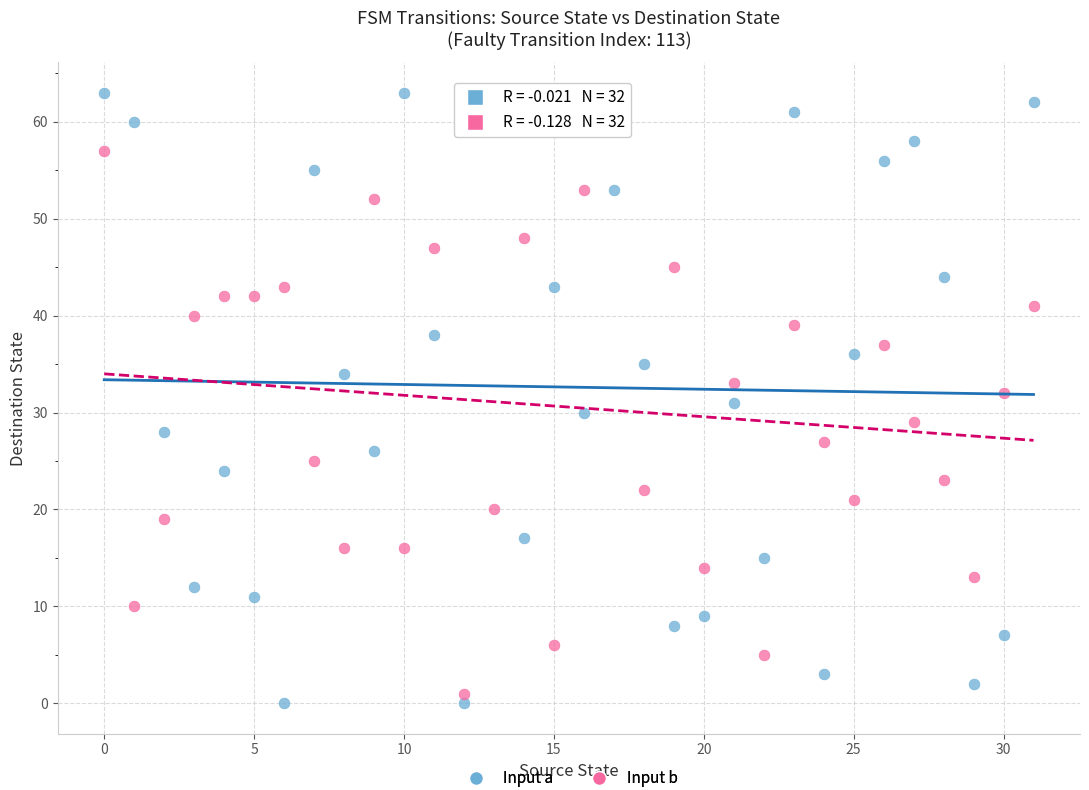

Which series reaches the maximum Y coordinate?

Input a